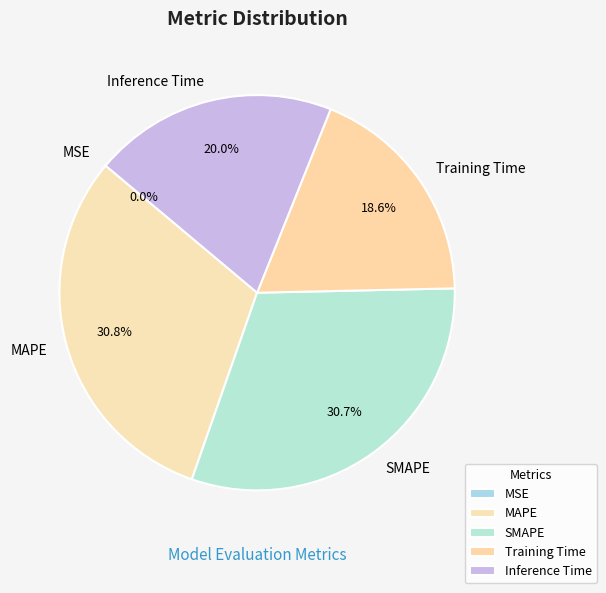

Between MAPE and Training Time, which is larger?

MAPE